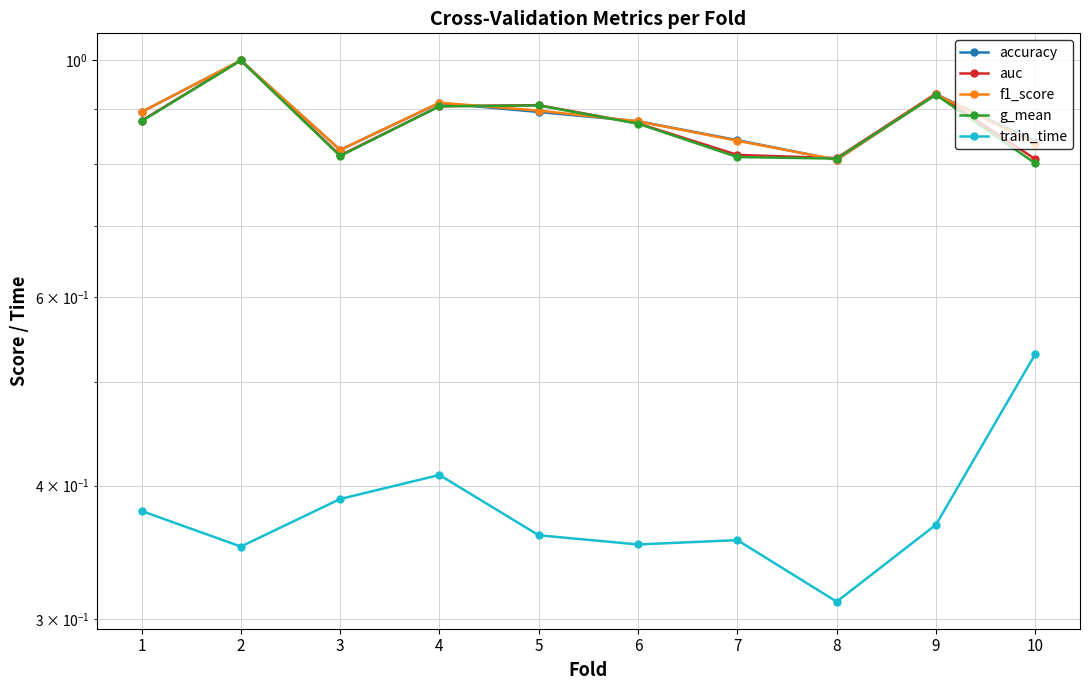

At which label does train_time reach its peak?

10